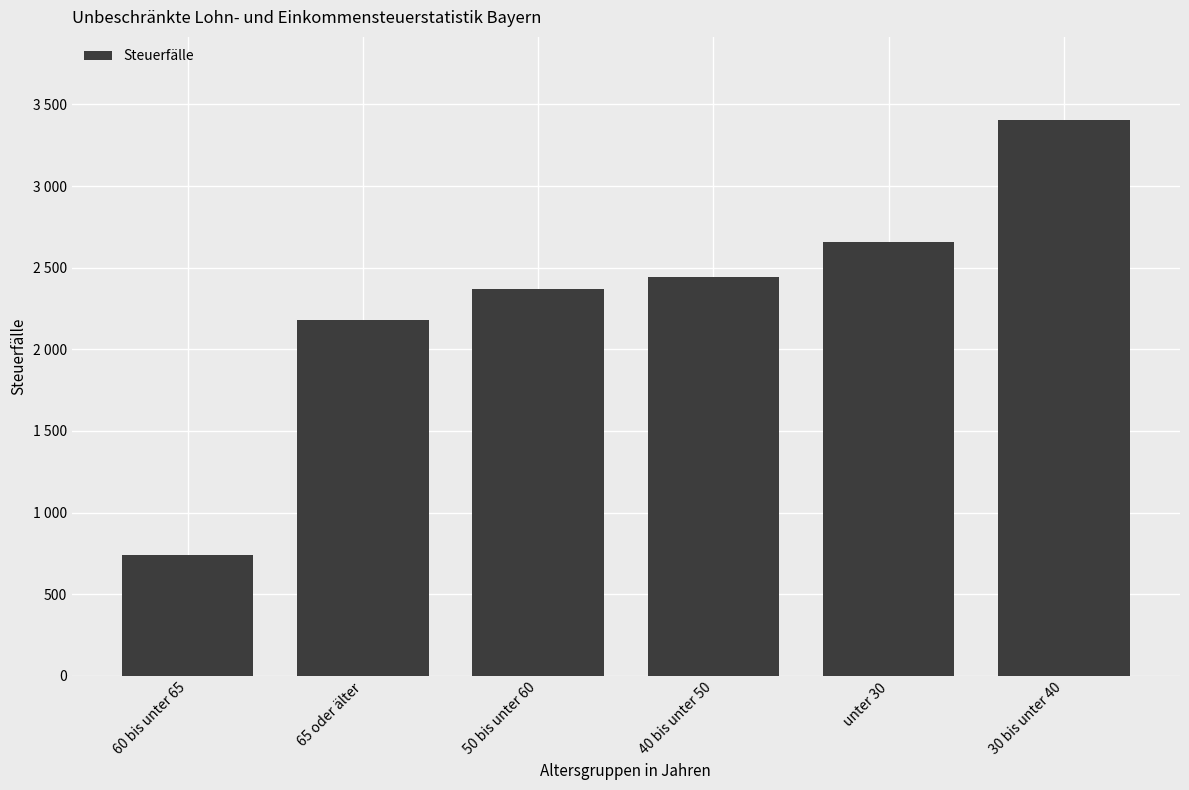

Does the chart contain any negative values?

No